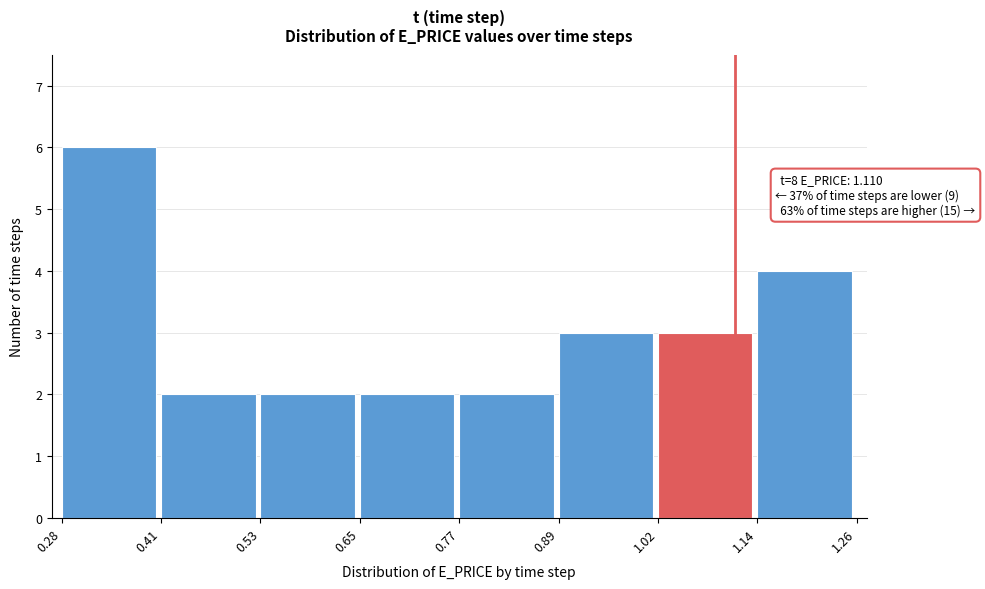

Over which range of the x-axis is the bar tallest?

0.28 to 0.41